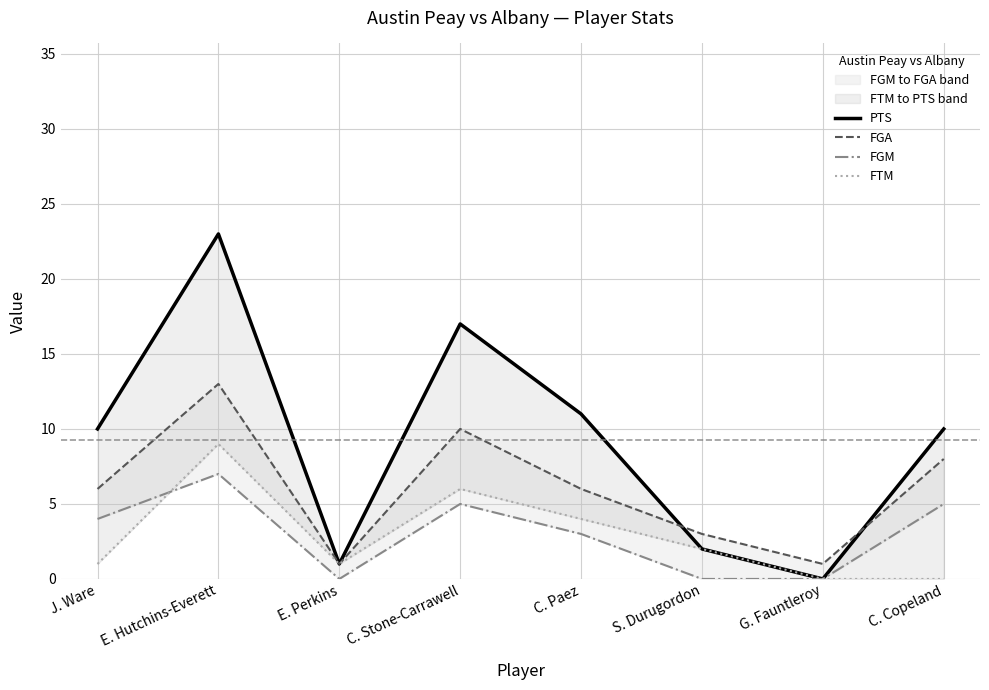

Reading right to left, what are all the values shown in this chart?

PTS: 10	0	2	11	17	1	23	10
FGA: 8	1	3	6	10	1	13	6
FGM: 5	0	0	3	5	0	7	4
FTM: 0	0	2	4	6	1	9	1